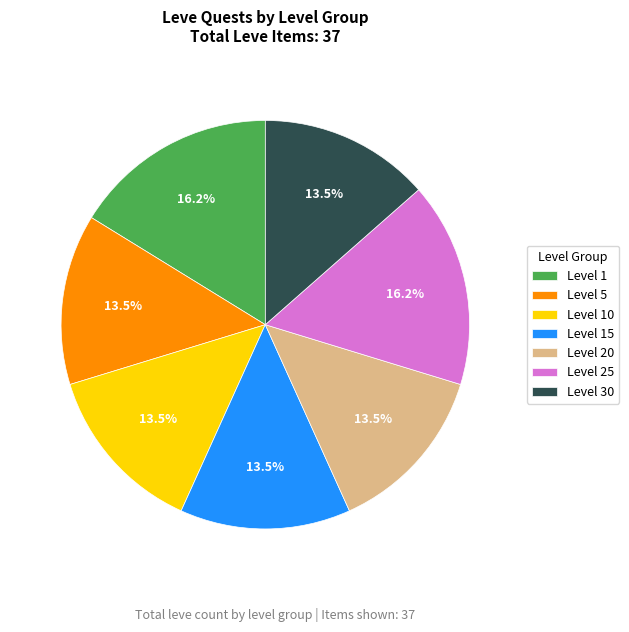

What is the ratio of the value at Level 30 to the value at Level 20?

1.0